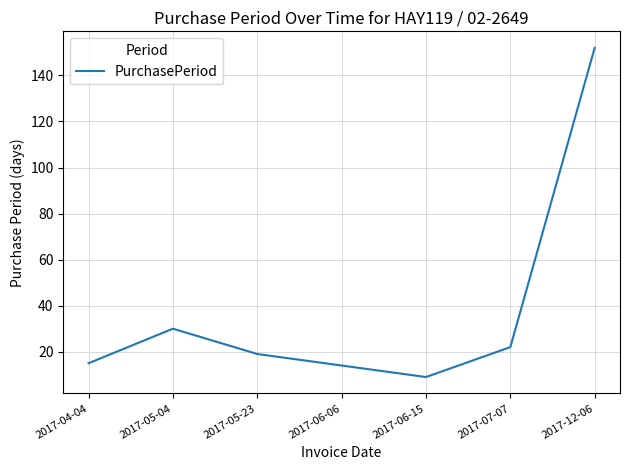

What is the change in value from 2017-06-15 to 2017-12-06?

+143